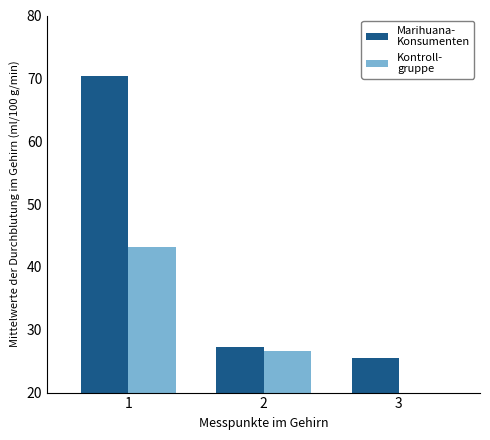

Reading left to right, what are all the values shown in this chart?

Marihuana-
Konsumenten: 1=70.3	2=27.3	3=25.6
Kontroll-
gruppe: 1=43.2	2=26.6	3=12.8